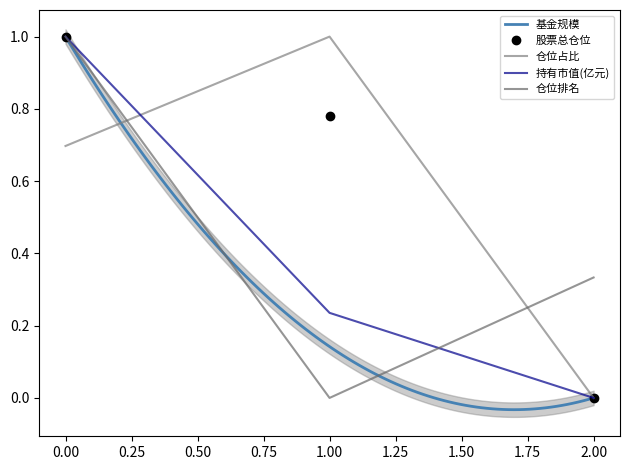

Which category has the lowest value in the 基金规模 series?

2